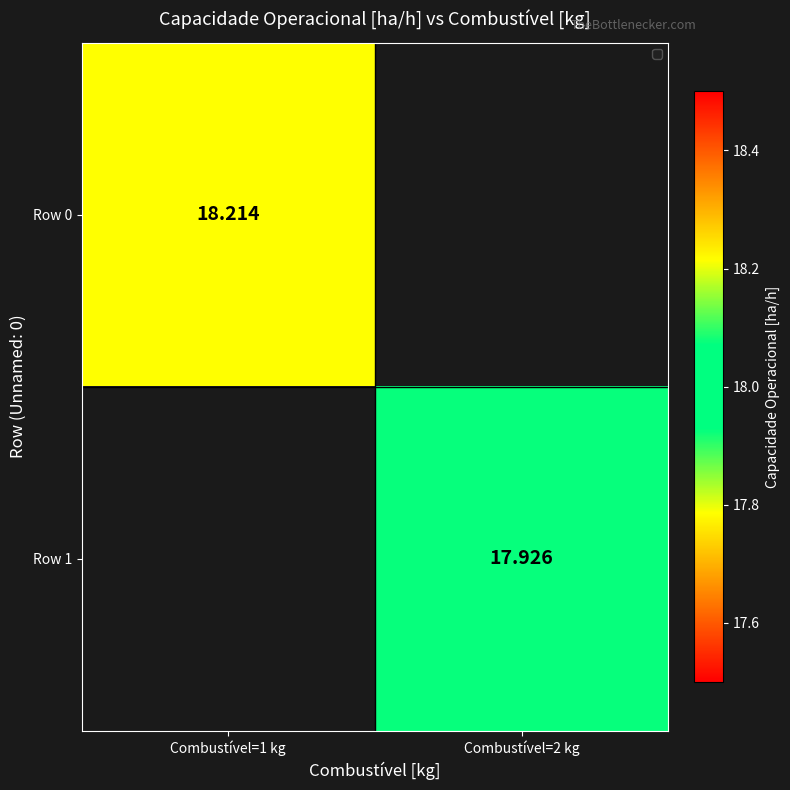

What is the minimum value for Row 0?

18.2